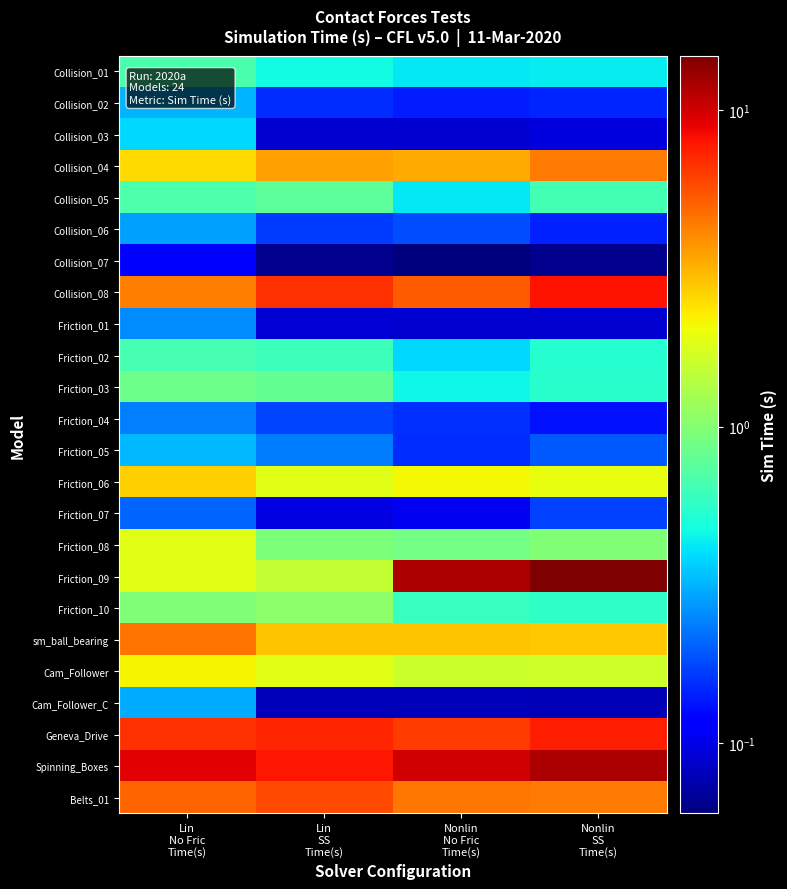

What is the total value across all series at Lin
SS
Time(s)?

45.1